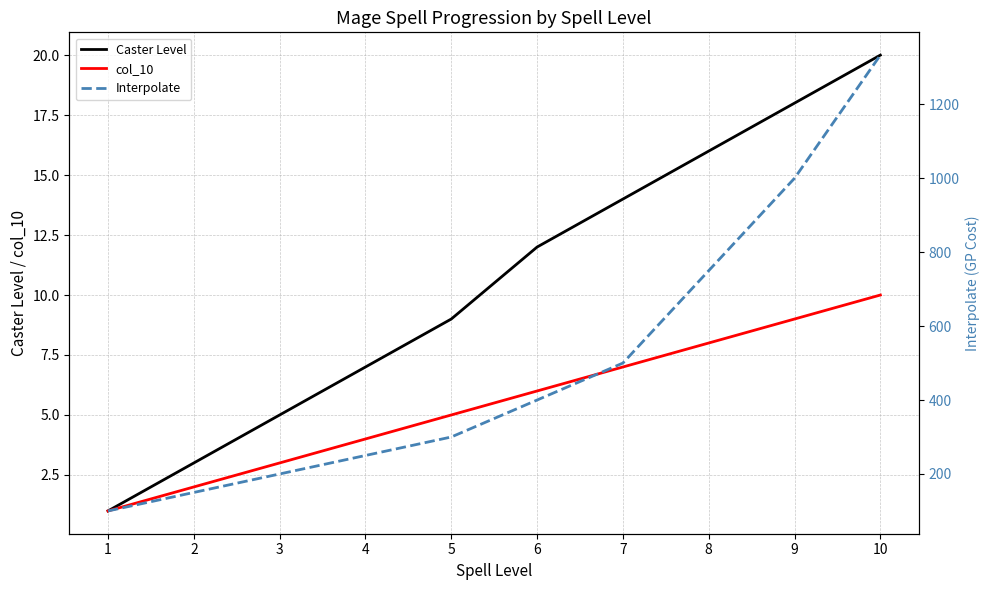

Which series changed the most between 7 and 10?

Interpolate